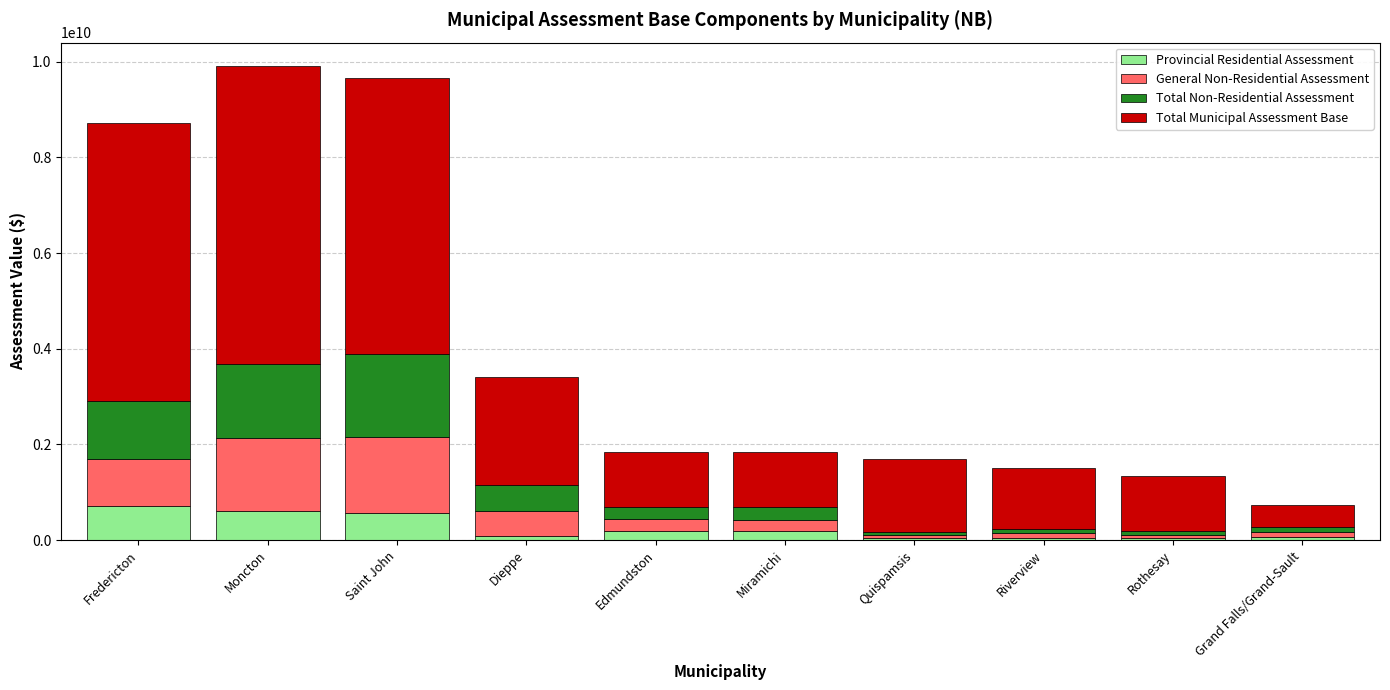

Read the Provincial Residential Assessment value at Dieppe.

81302200